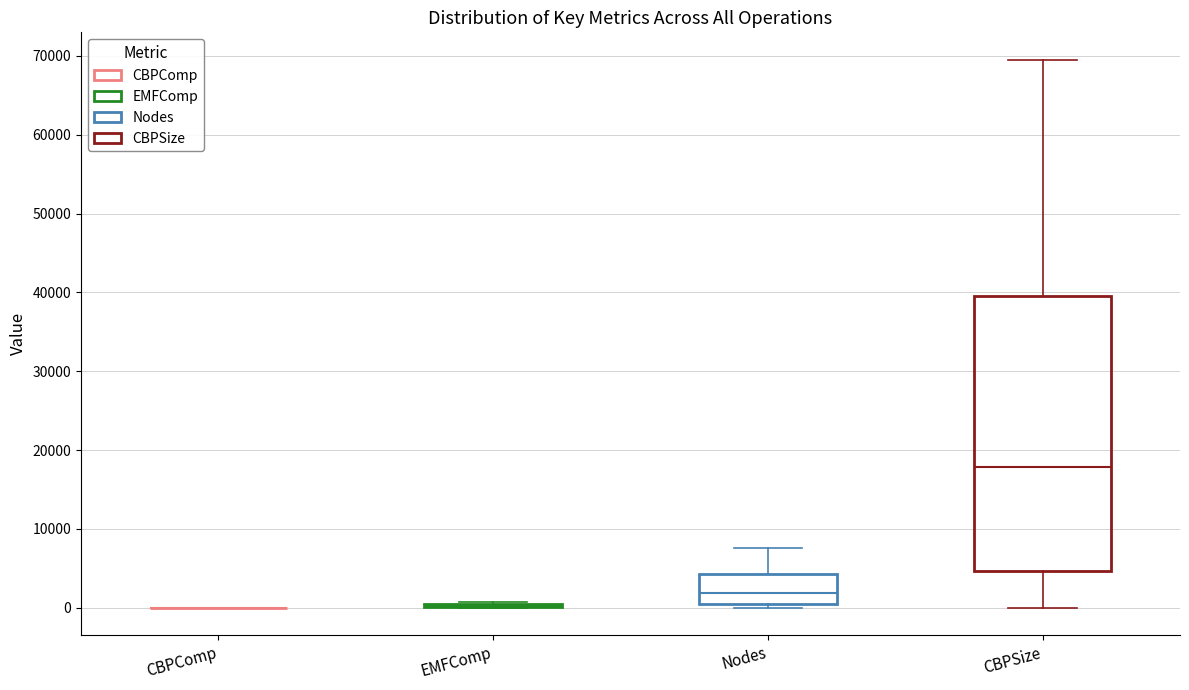

Reading left to right, transcribe this box plot: for each box, give where its median line is, the range the box spans, and where its two whiskers end, as read against the y-axis. The values are not printed on the chart, so give them approximately, as read against the axis.

CBPComp: box collapsed to a line at 0, whiskers 0 to 0
EMFComp: box collapsed to a line at 0, whiskers 0 to 1000
Nodes: median 2000, box 1000 to 4000, whiskers 0 to 8000
CBPSize: median 18000, box 5000 to 40000, whiskers 0 to 70000